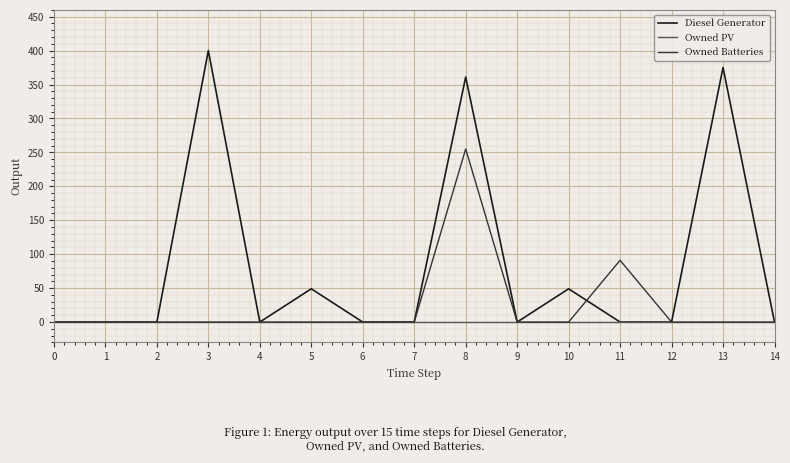

Reading left to right, list all the values displayed in this chart.

Diesel Generator: 0	0	0	400	0	49	0	0	361	0	49	0	0	375	0
Owned PV: 0	0	0	0	0	0	0	0	0	0	0	0	0	0	0
Owned Batteries: 0	0	0	0	0	0	0	0	255	0	0	91	0	0	0